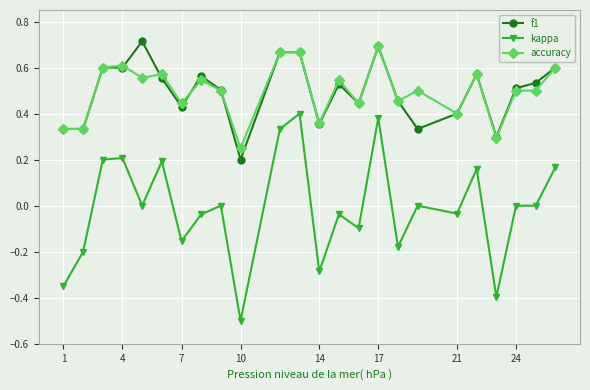

What is the smallest value displayed?

-0.5